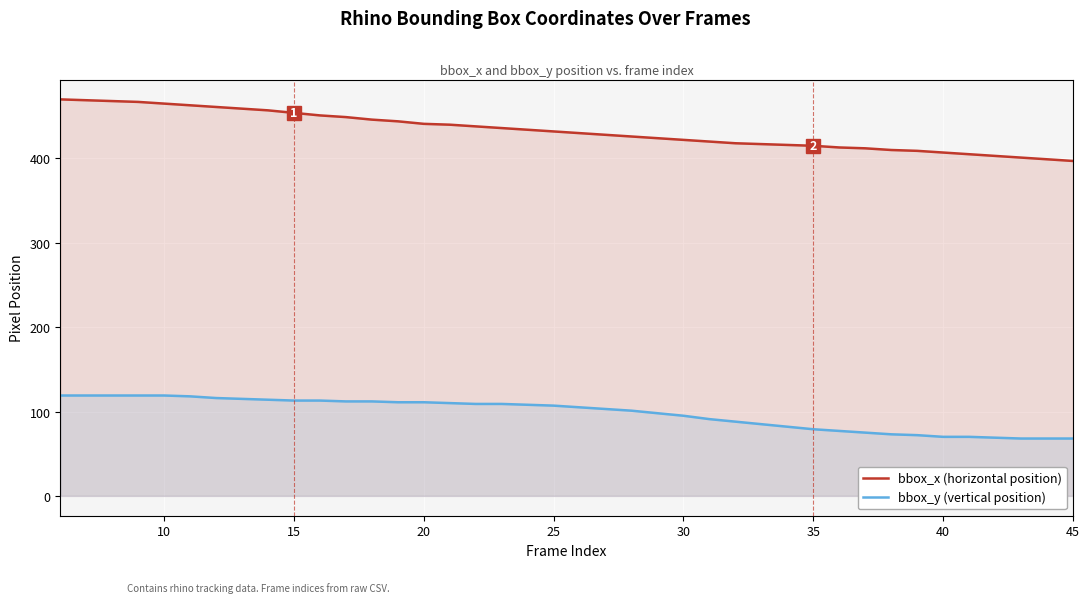

What is the value of the bbox_y (vertical position) point at the 35th from the left?

70